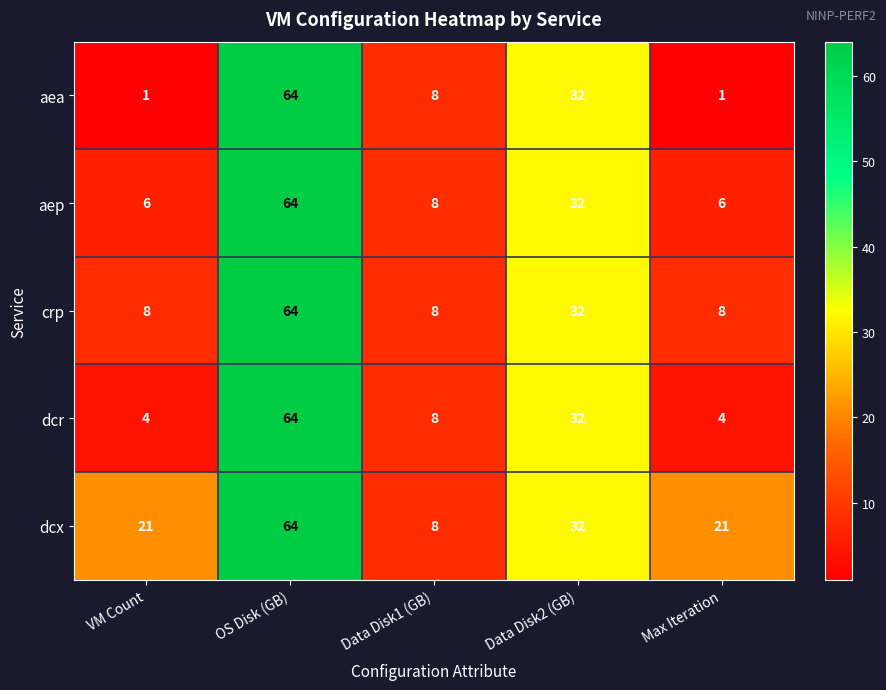

Which series has the largest total across all categories?

dcx